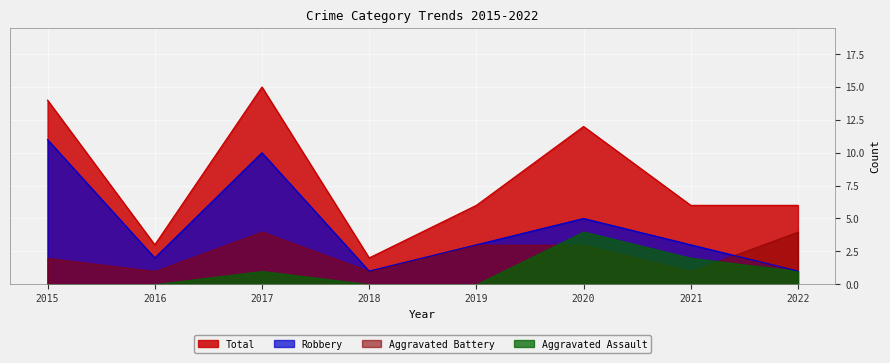

Is the value of Total at 2016 greater than the value of Robbery at 2019?

No